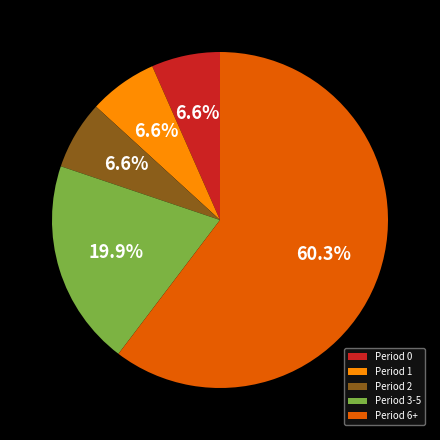

Which category has the biggest portion of the pie?

Period 6+